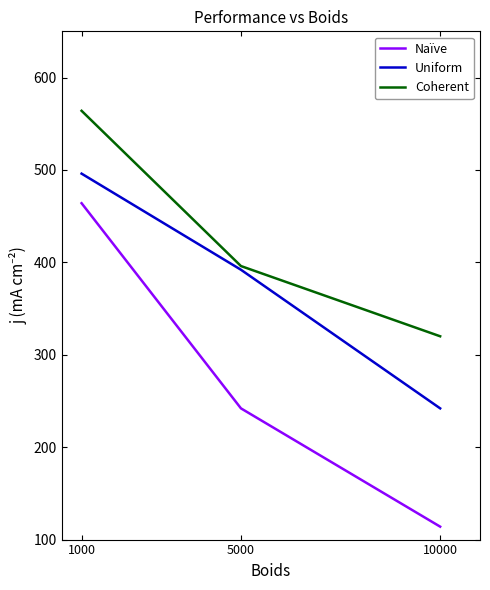

Rank the categories by Uniform value from highest to lowest.

1000, 5000, 10000